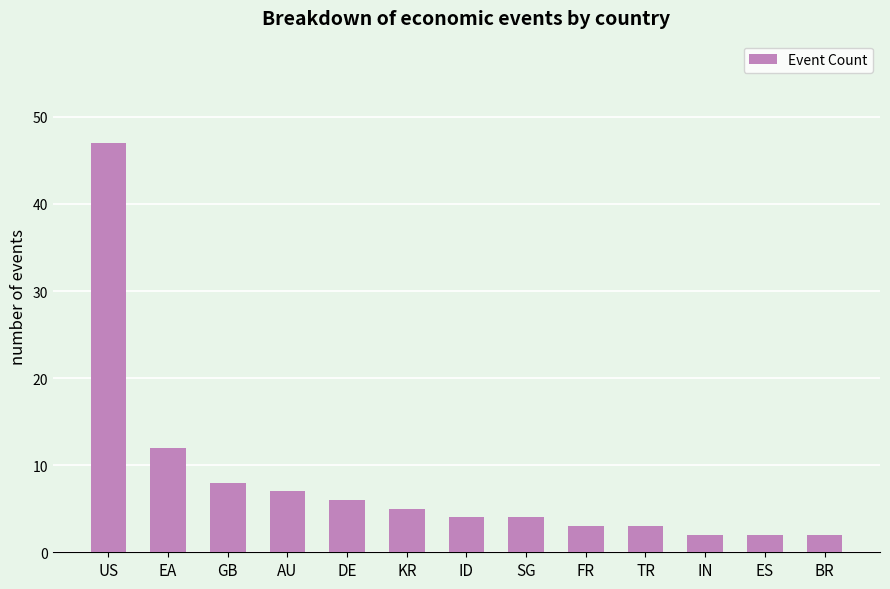

What is the sum of the values at AU and ID?

11